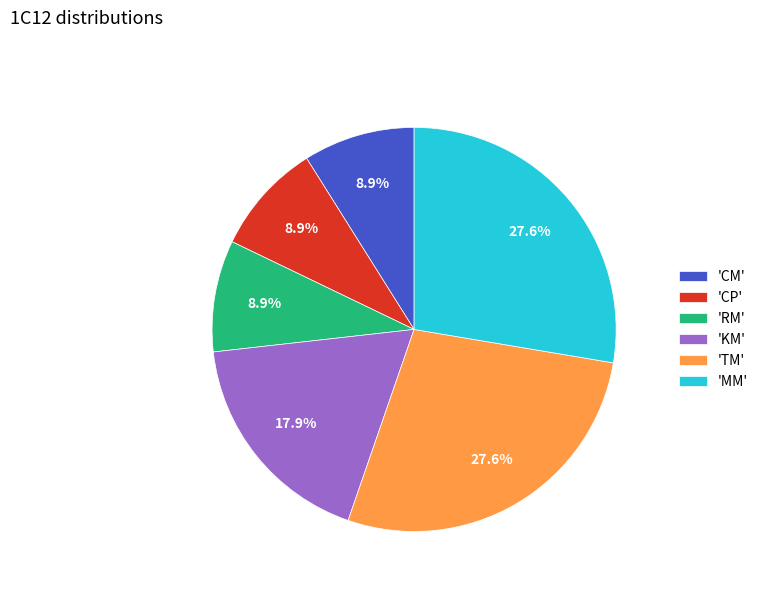

How many slices are in this pie chart?

6